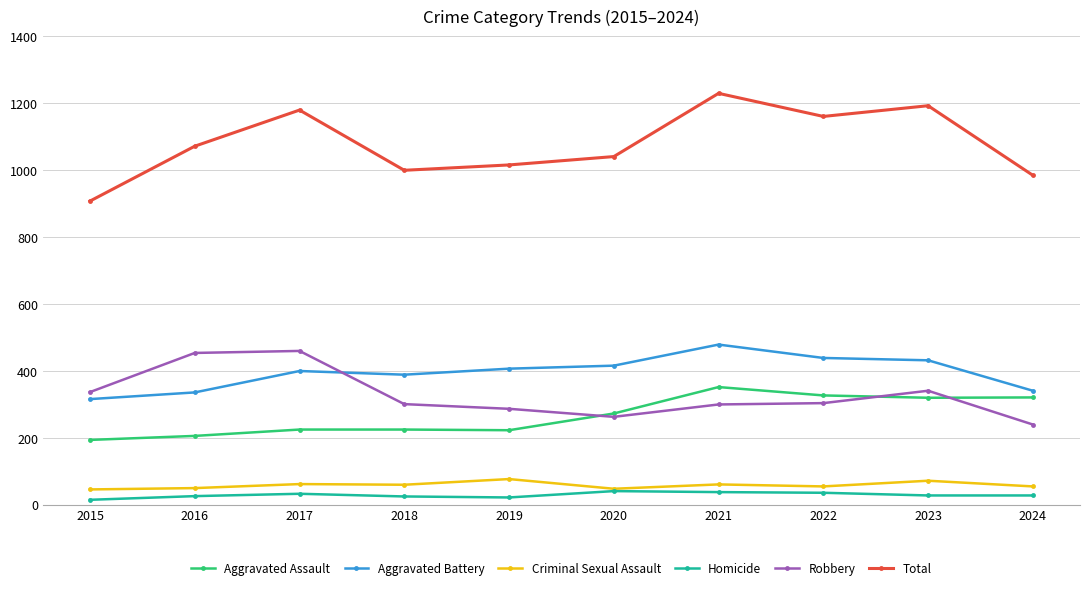

What is the greatest value displayed?

1230